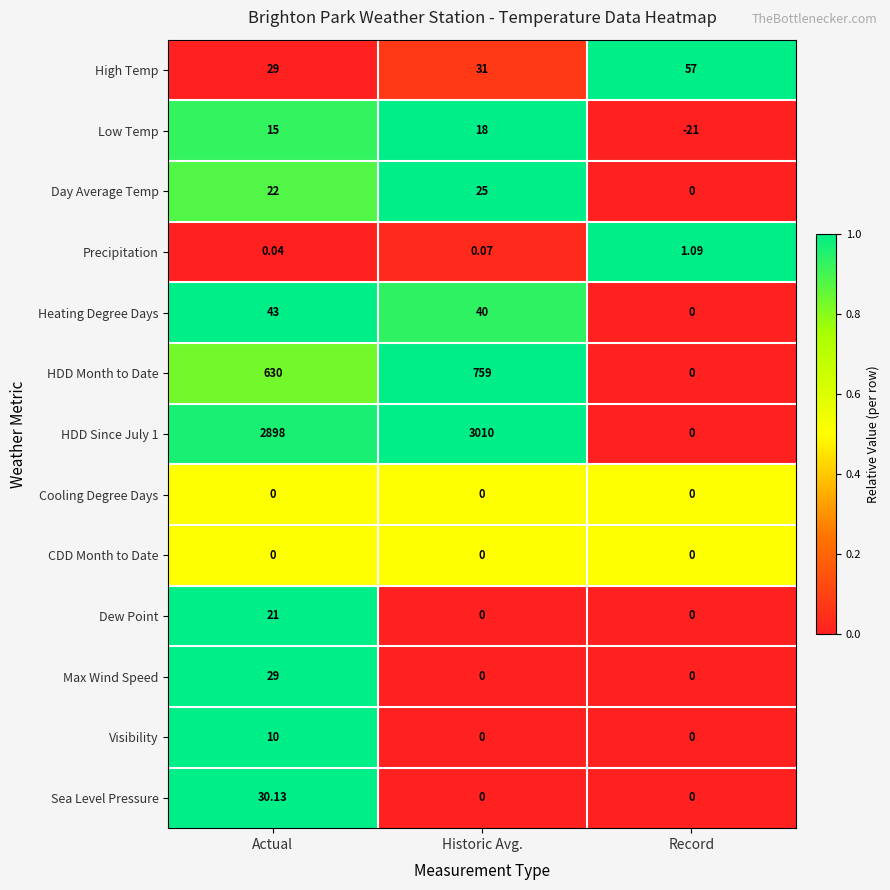

At which category does the chart reach its peak across all series?

Historic Avg.